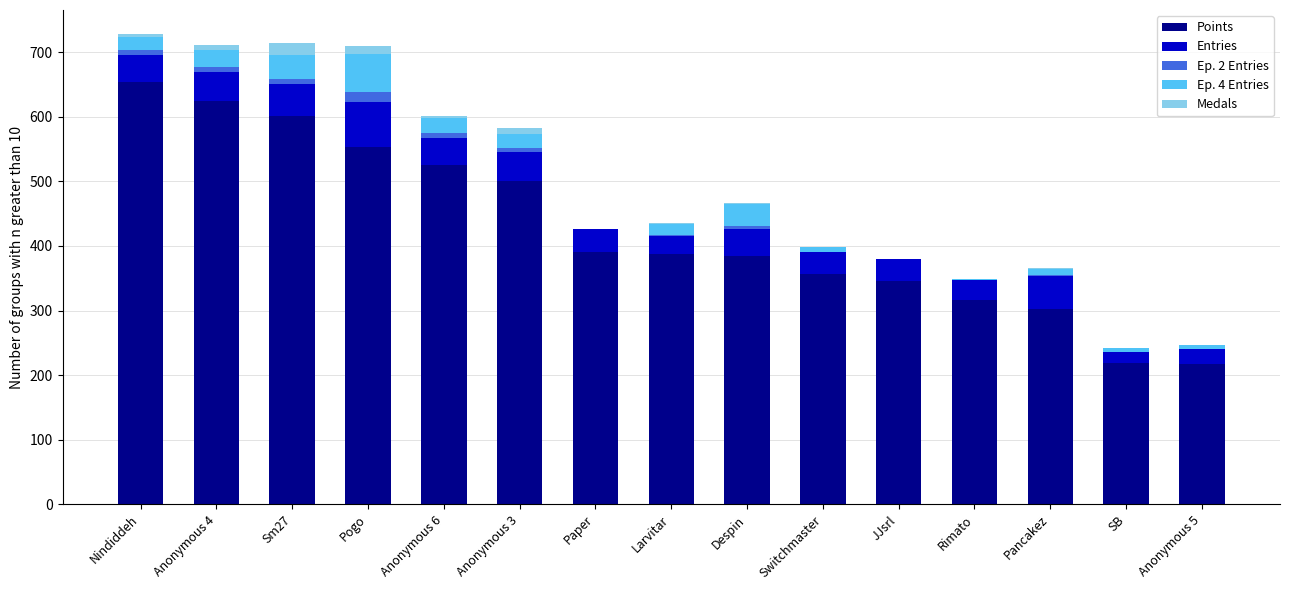

What is the sum of the Points values at SB and Anonymous 6?

744